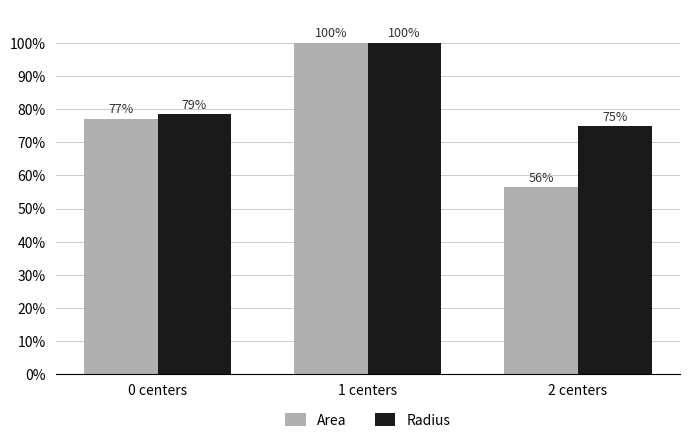

Which series has the largest range (max minus min)?

Area